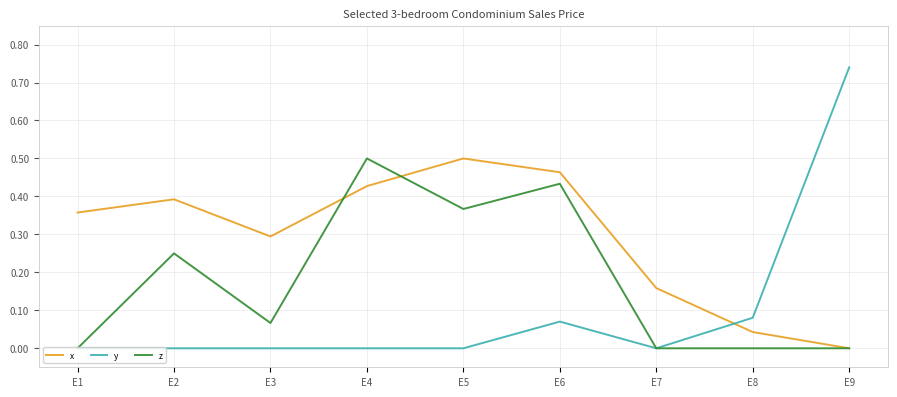

At which category does x reach its first local valley?

E3